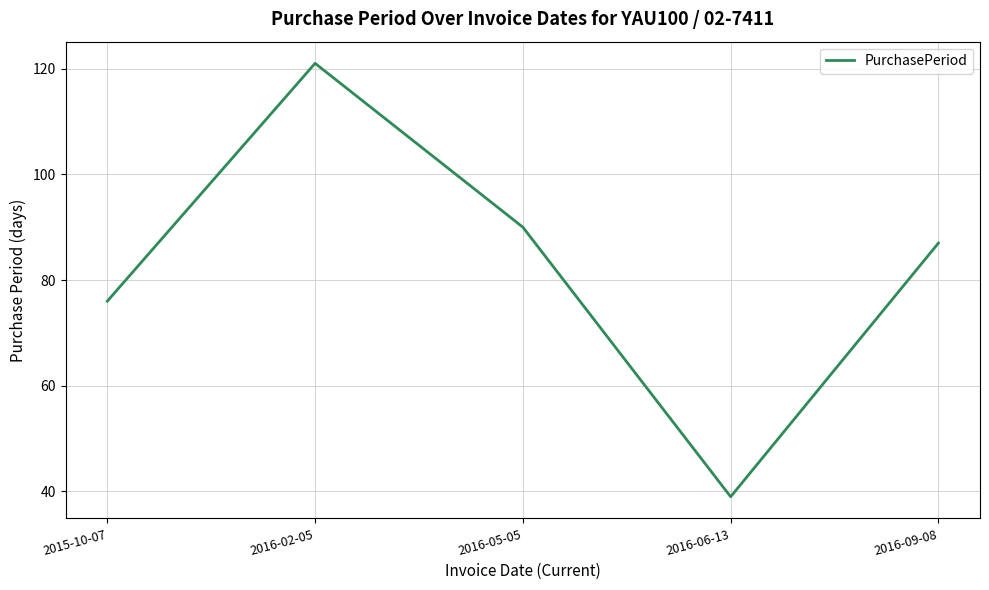

What position from the right is 2016-06-13?

2